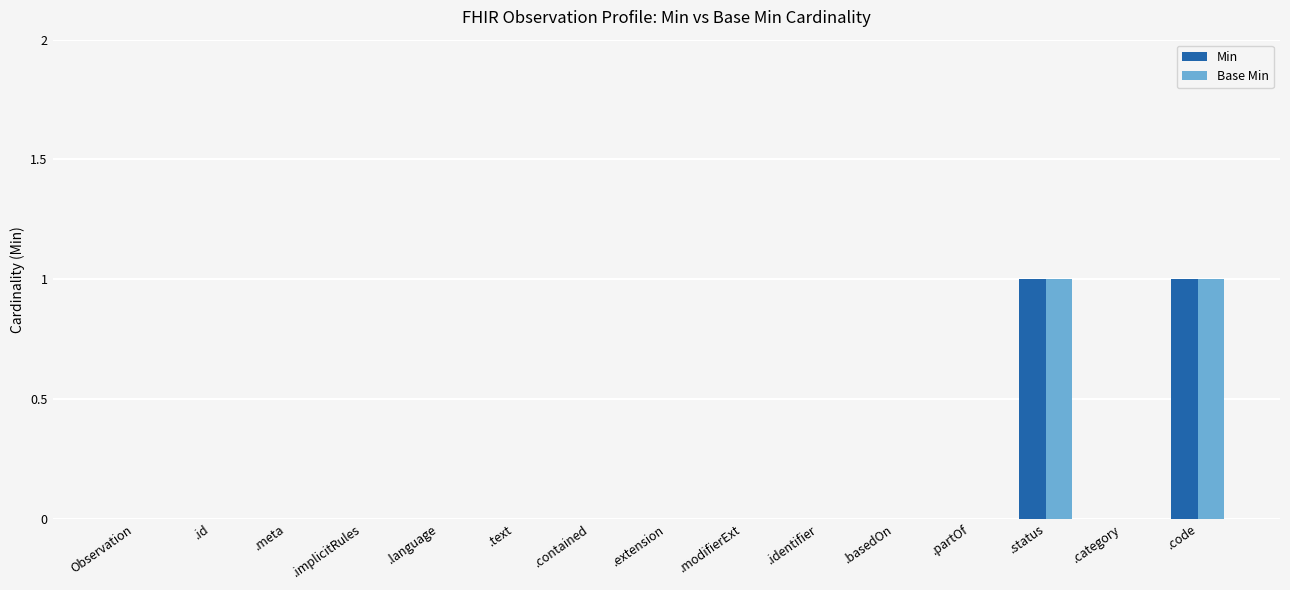

How many series are shown in this chart?

2